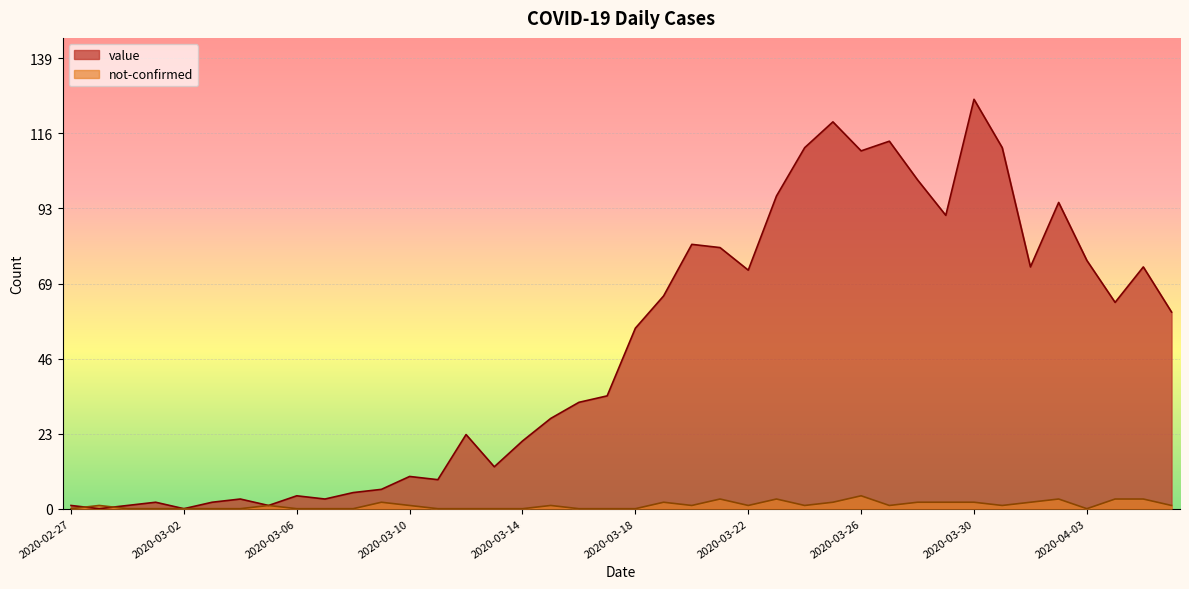

What is the label of the 27th point from the left?

2020-03-24